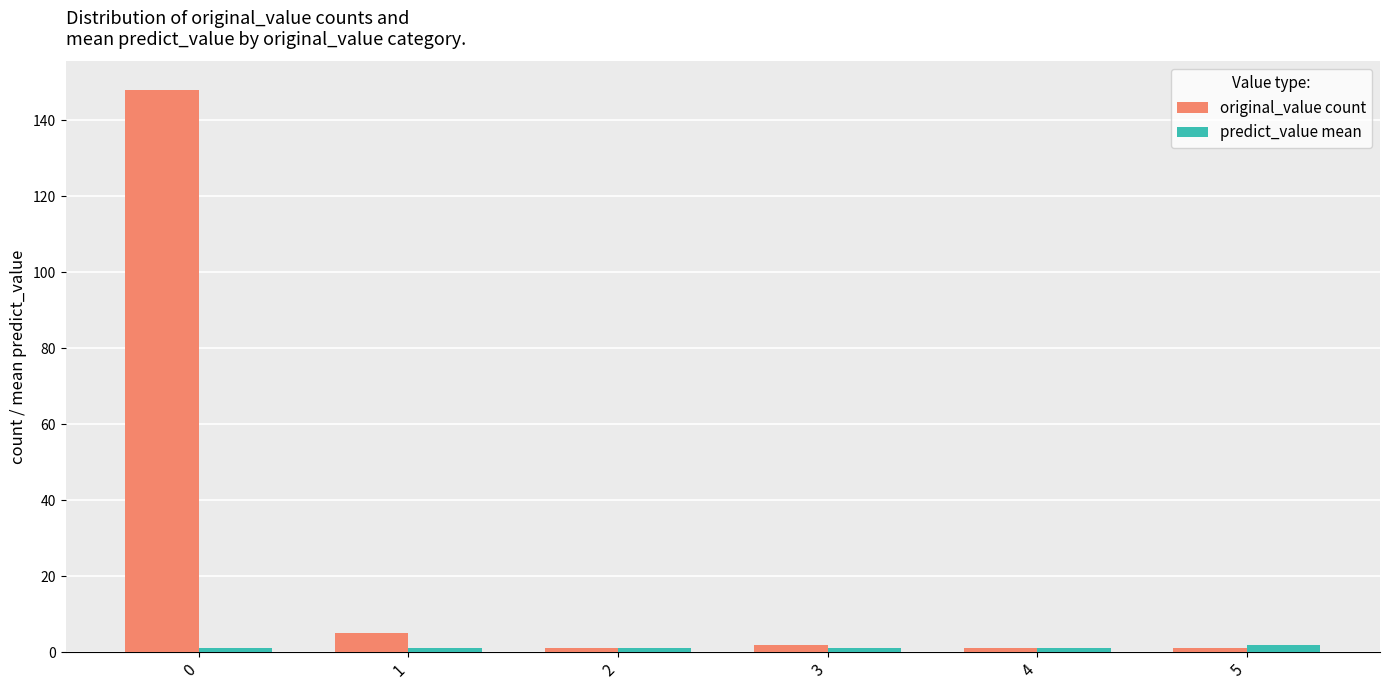

Are the bars horizontal?

No